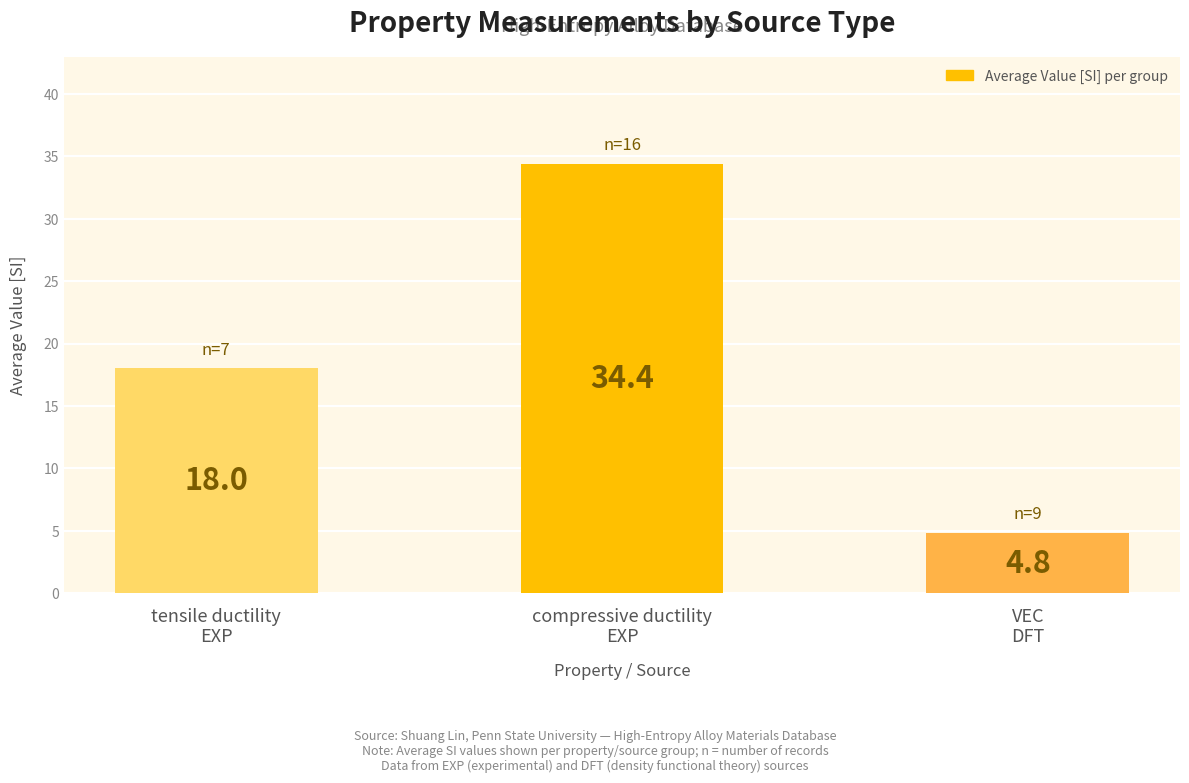

Does the chart contain any negative values?

No